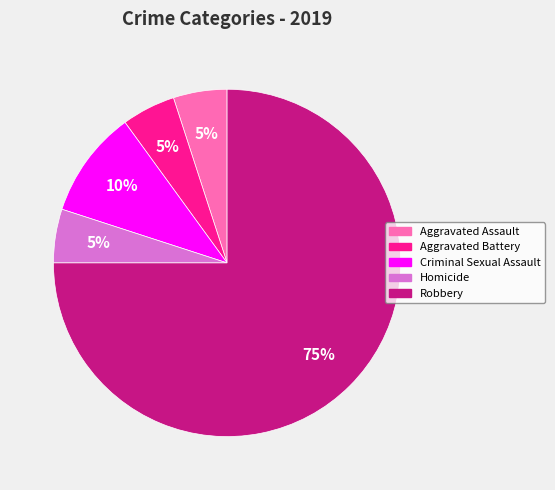

Does any single category account for the majority?

Yes